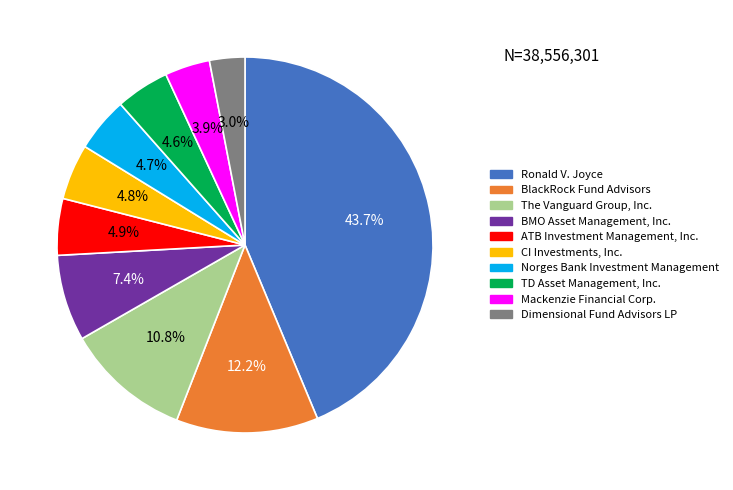

What is the smallest slice in the pie chart?

Dimensional Fund Advisors LP